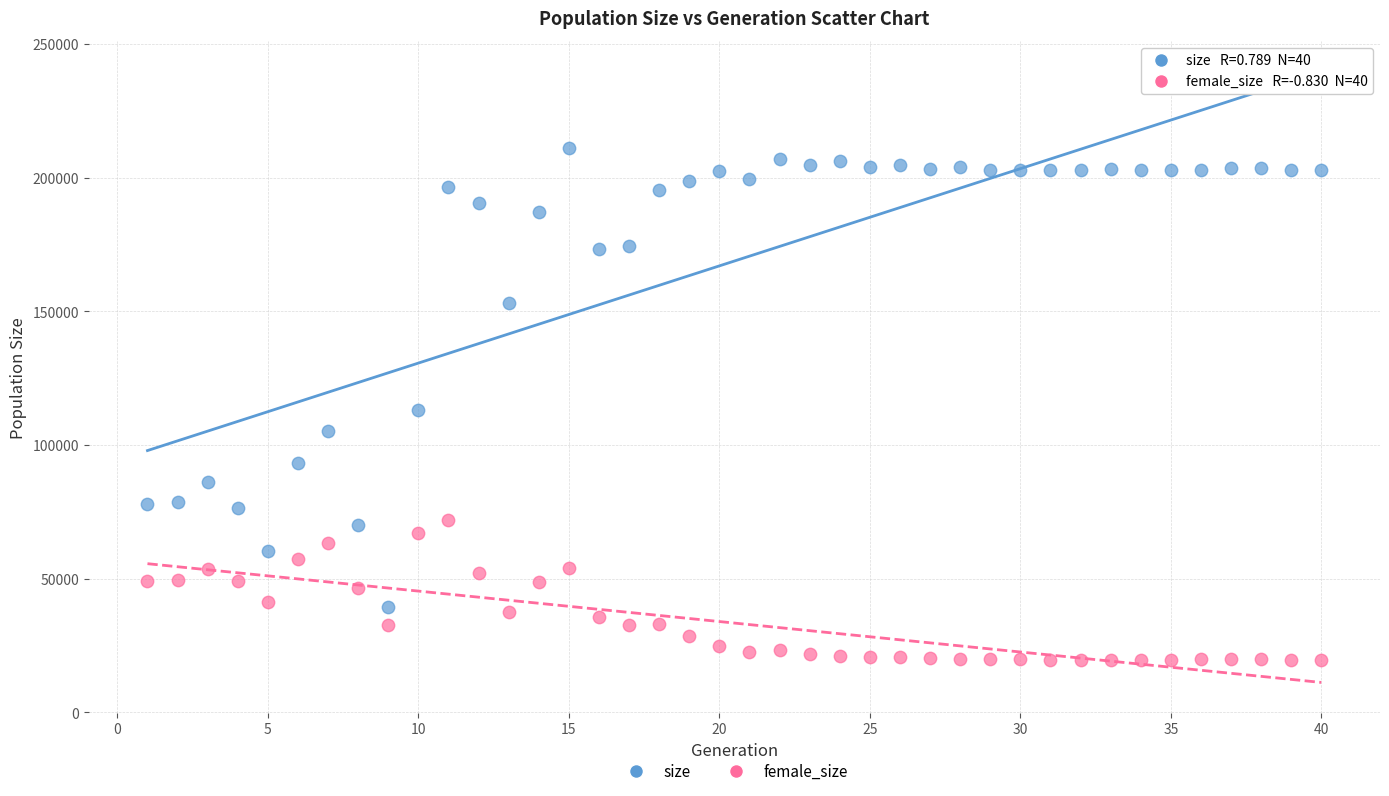

Across all data points, what is the range of Y values (max minus min)?

191643